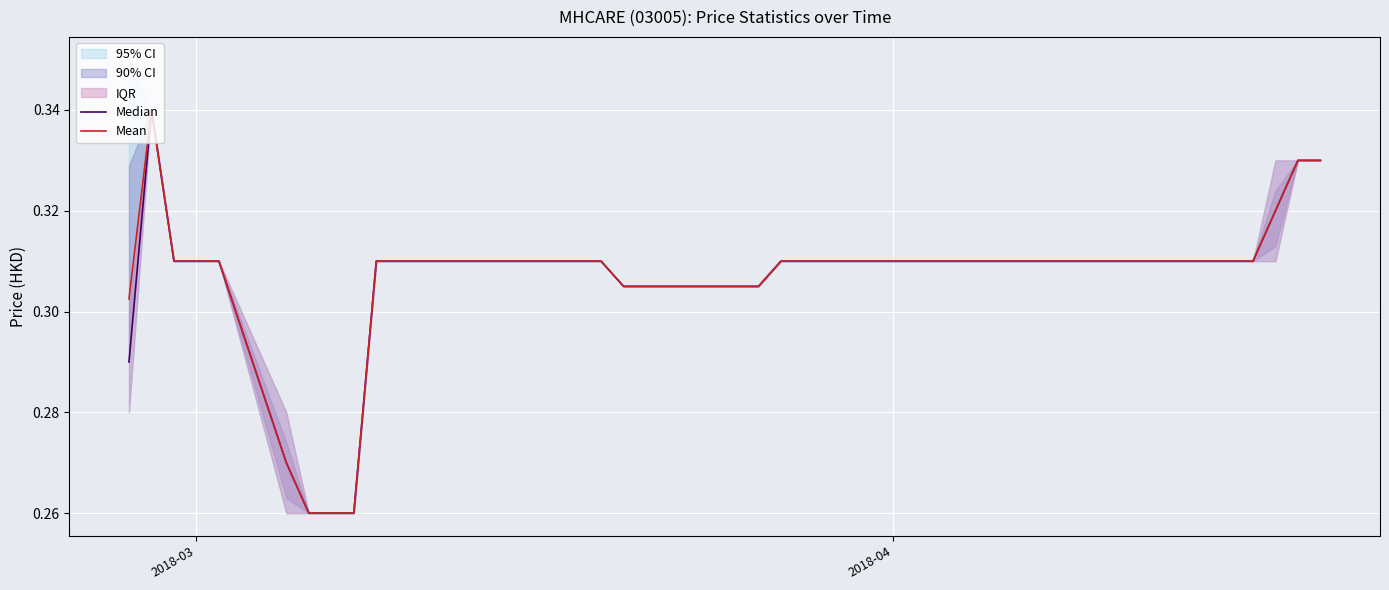

How many lines are shown in the chart?

2